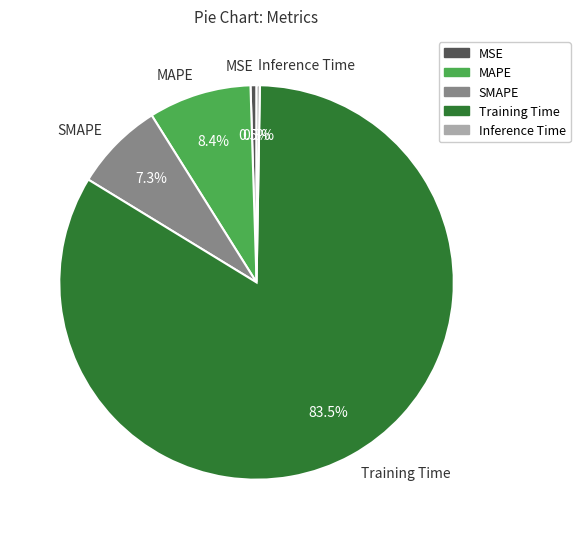

What percentage is NOT represented by SMAPE?

92.7%